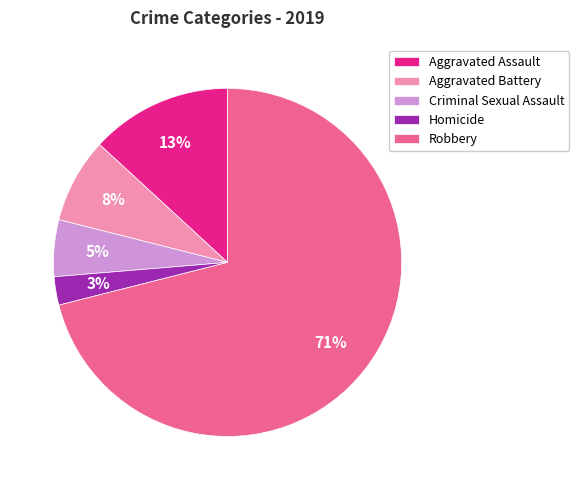

What is the largest slice in the pie chart?

Robbery